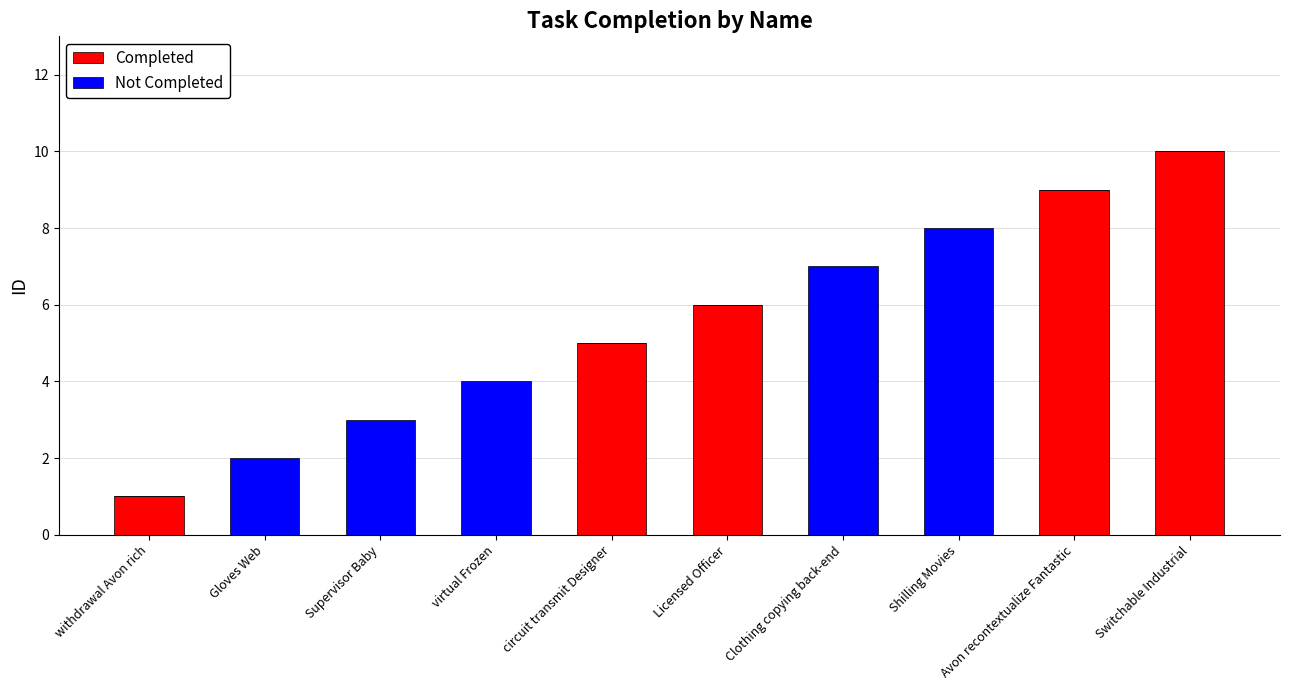

At which category is the sum across all series the highest?

Switchable Industrial